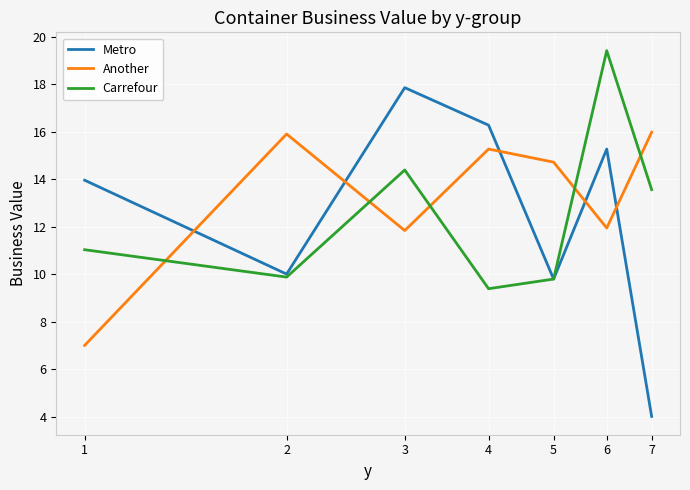

How many distinct data groups are displayed?

3